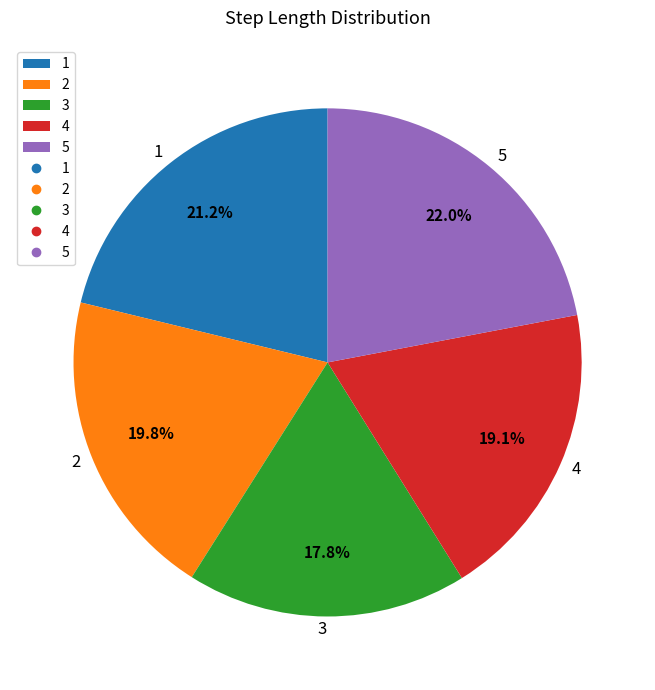

Combined, do 5 and 2 account for over 50%?

No